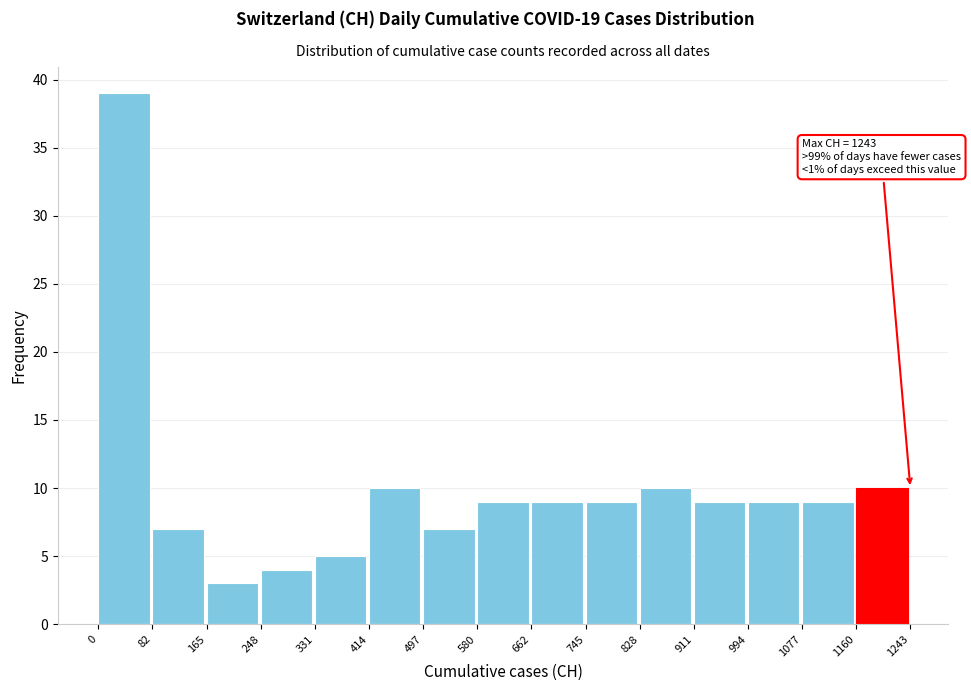

Which range on the x-axis has the tallest bar?

0 to 82